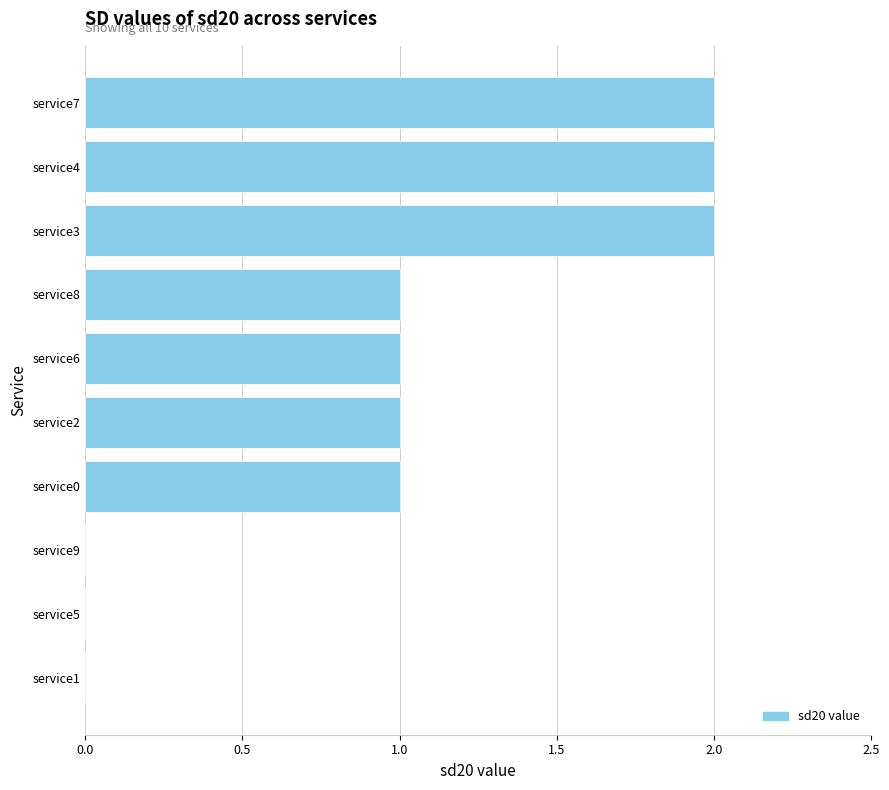

How many data points does each series have?

10